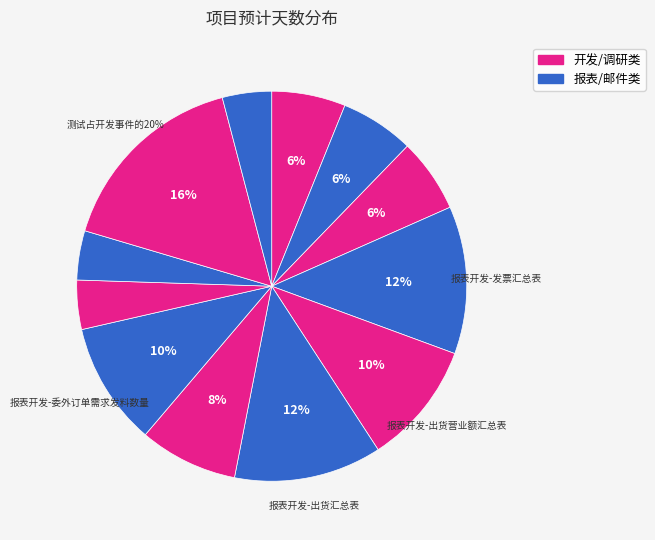

Is it true that 需求调研 is 20% of the pie?

False